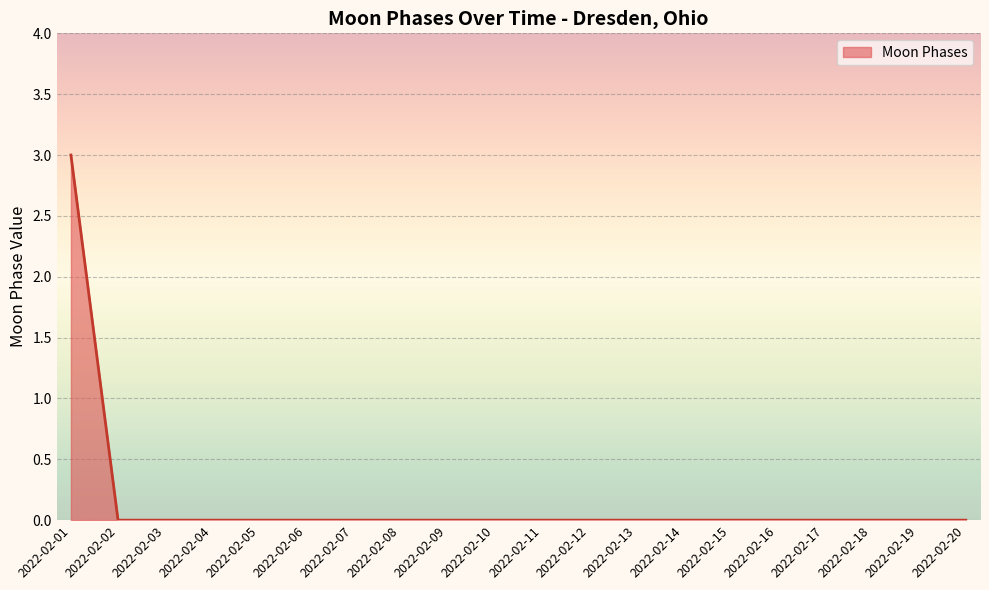

How many lines are shown in the chart?

1